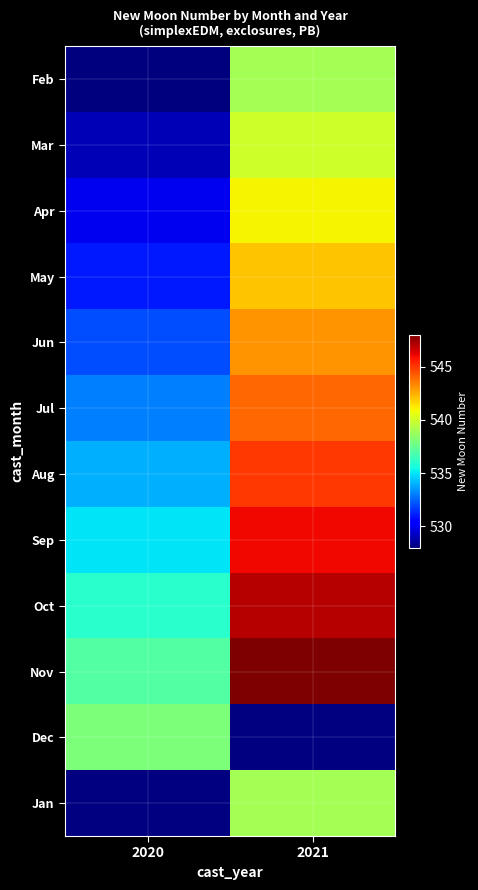

Between 2020 and 2021, which is larger?

2021